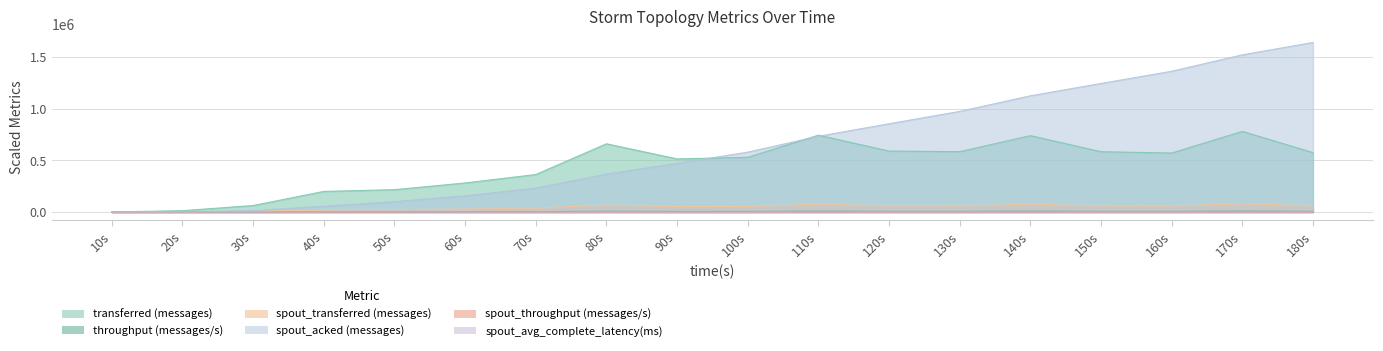

True or false: spout_throughput (messages/s) and transferred (messages) cross at least once.

False